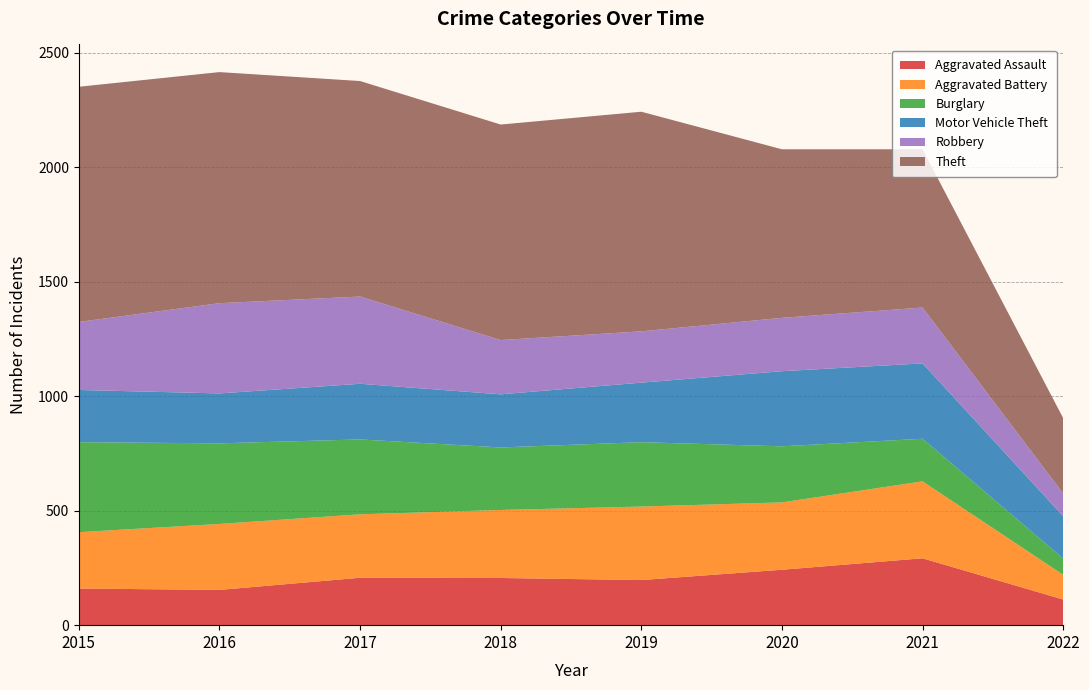

Reading right to left, transcribe all the data shown in this chart.

Aggravated Assault: 2022=112	2021=292	2020=242	2019=197	2018=206	2017=207	2016=154	2015=160
Aggravated Battery: 2022=108	2021=336	2020=294	2019=321	2018=297	2017=277	2016=288	2015=246
Burglary: 2022=71	2021=186	2020=245	2019=281	2018=273	2017=327	2016=352	2015=393
Motor Vehicle Theft: 2022=185	2021=329	2020=328	2019=260	2018=232	2017=243	2016=218	2015=228
Robbery: 2022=99	2021=244	2020=233	2019=224	2018=237	2017=381	2016=394	2015=297
Theft: 2022=329	2021=691	2020=736	2019=959	2018=941	2017=941	2016=1009	2015=1027